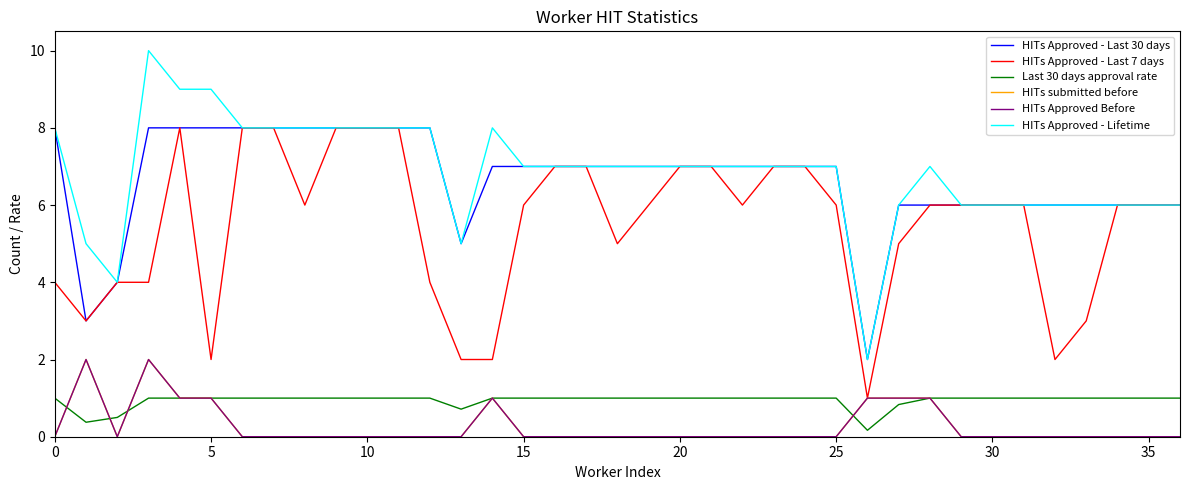

How many lines are shown in the chart?

6